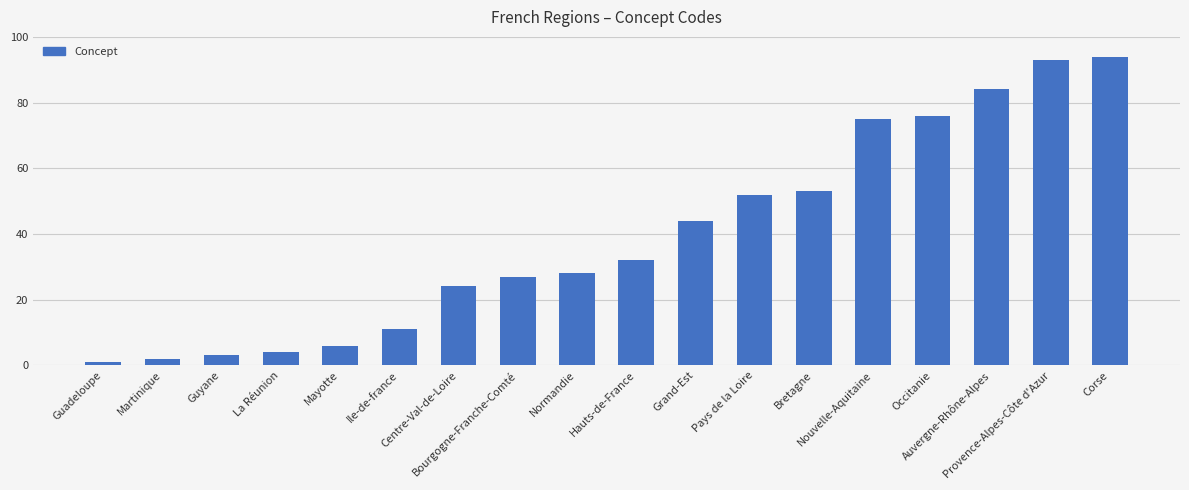

What is the label of the 12th bar from the left?

Pays de la Loire